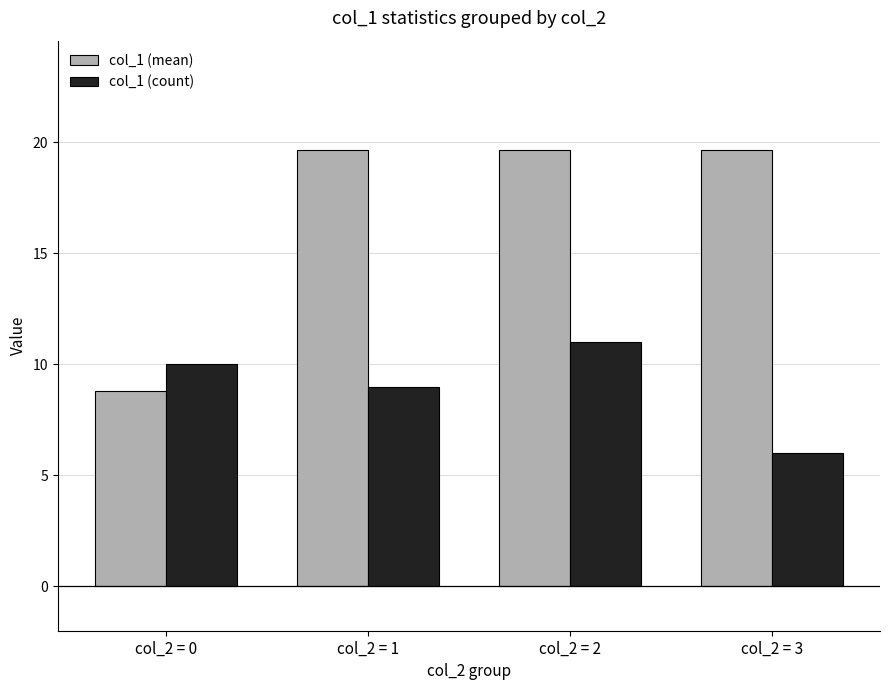

At which category is the sum across all series the highest?

col_2 = 2